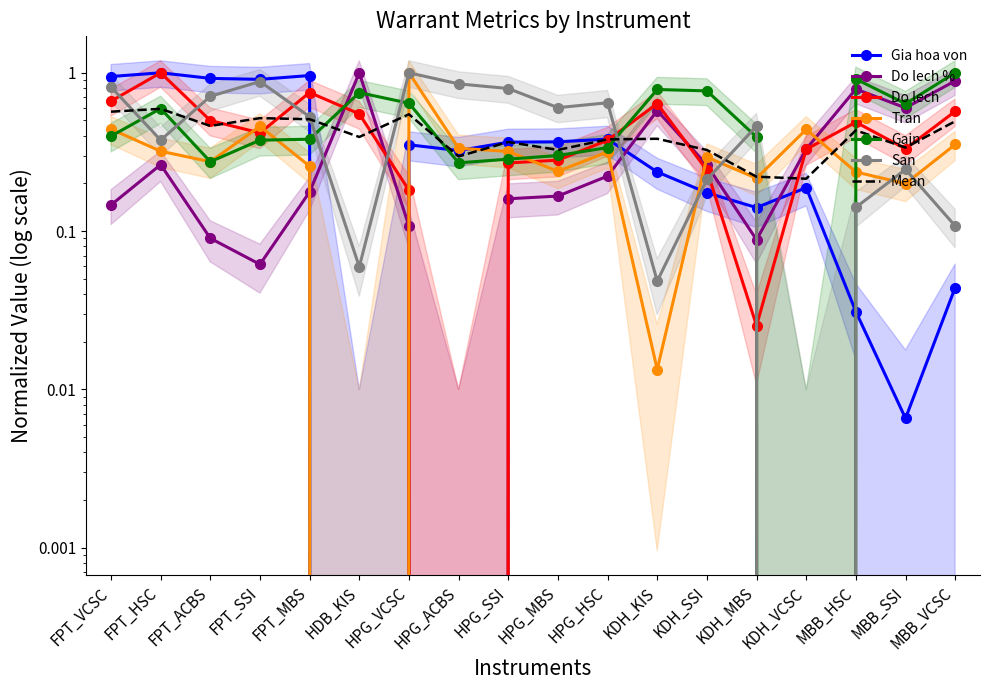

True or false: Gia hoa von and Do lech cross at least once.

True